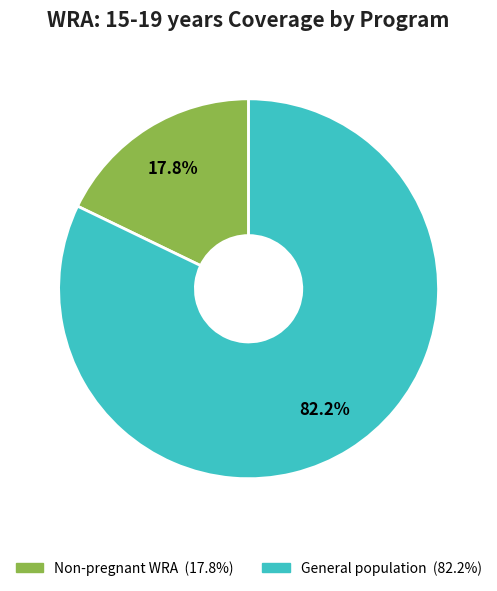

To the nearest percent, what is the average slice percentage?

50%